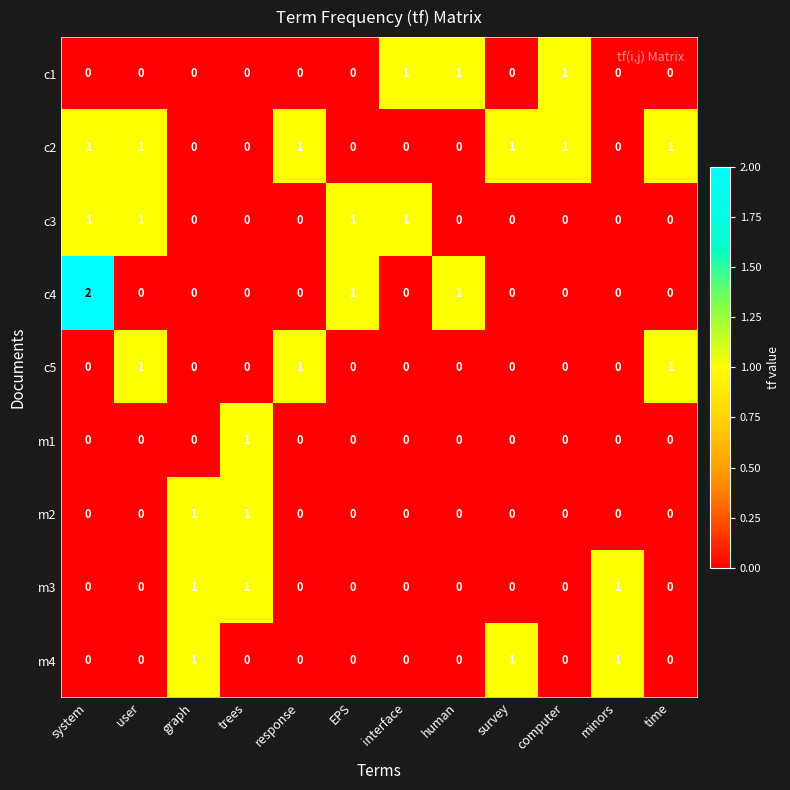

Count the number of data series in this chart.

9